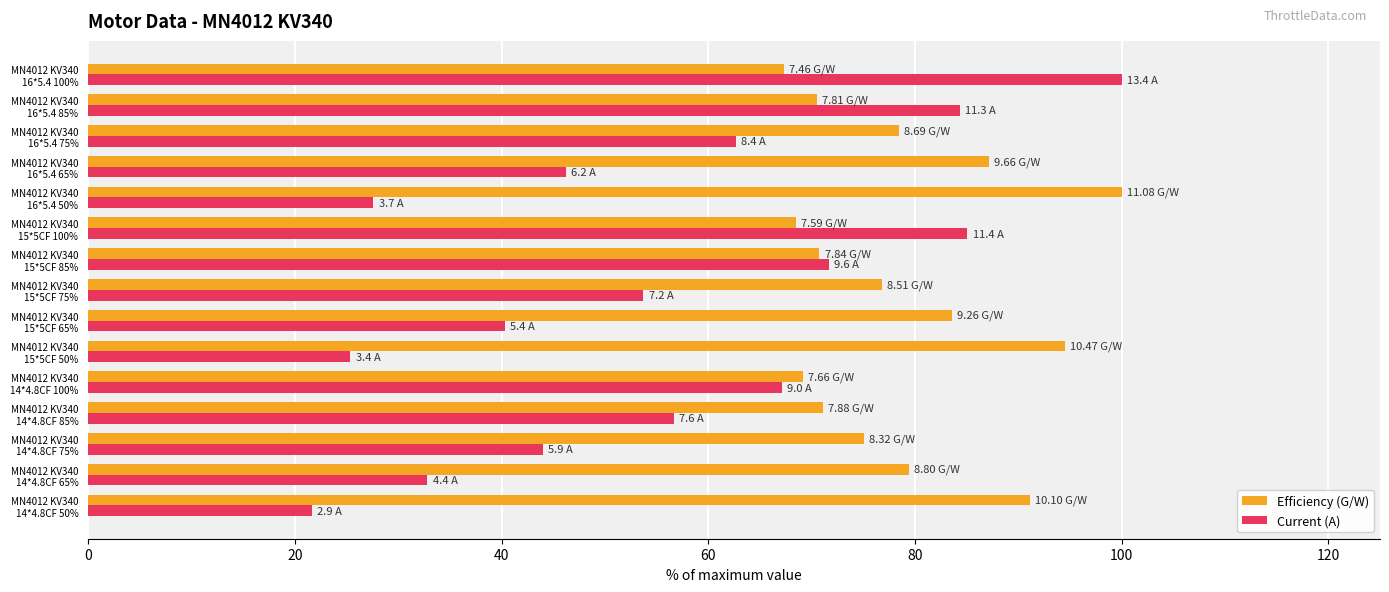

What is the difference between the second highest and minimum values in the Efficiency (G/W) series?

27.2